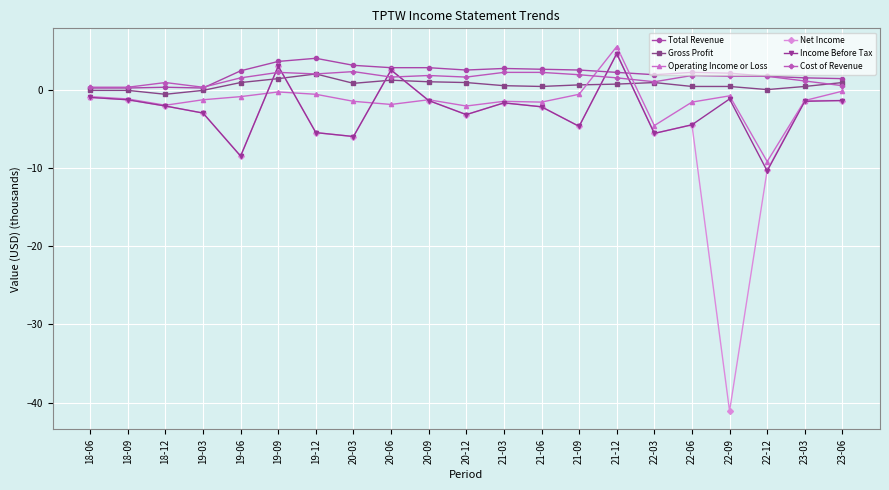

At how many categories does at least one series exceed -1?

21